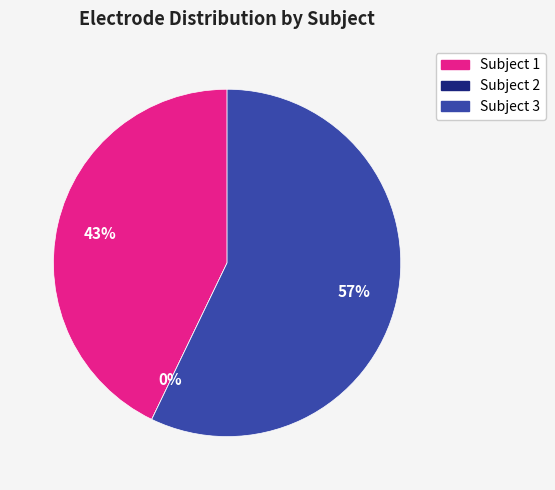

Which has a higher value, Subject 2 or Subject 1?

Subject 1